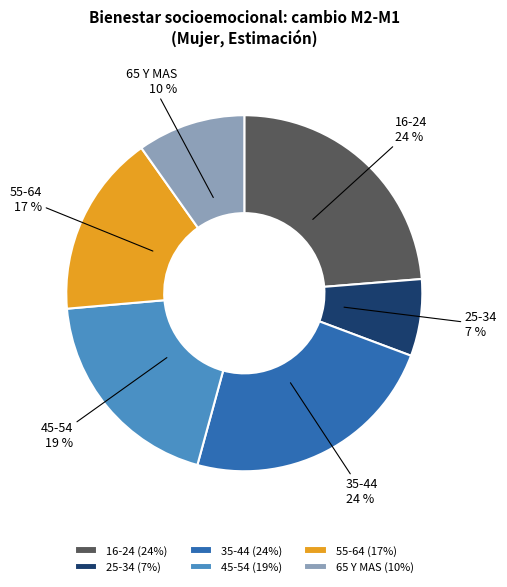

To the nearest percent, what is the combined percentage of 55-64 and 25-34?

24%